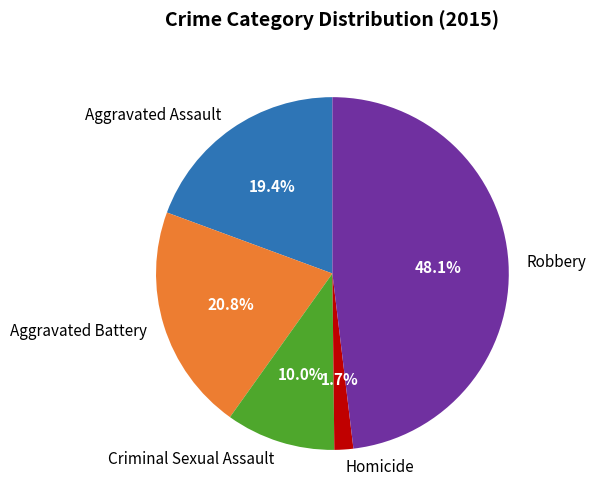

Which slice is the largest?

Robbery